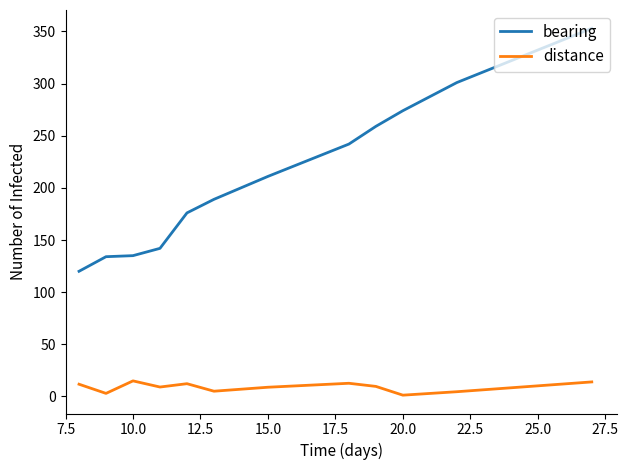

What is the difference between the maximum and minimum values in the bearing series?

233.0